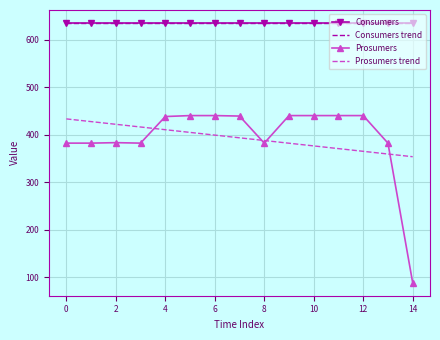

What is the highest value of the Consumers series?

635.0